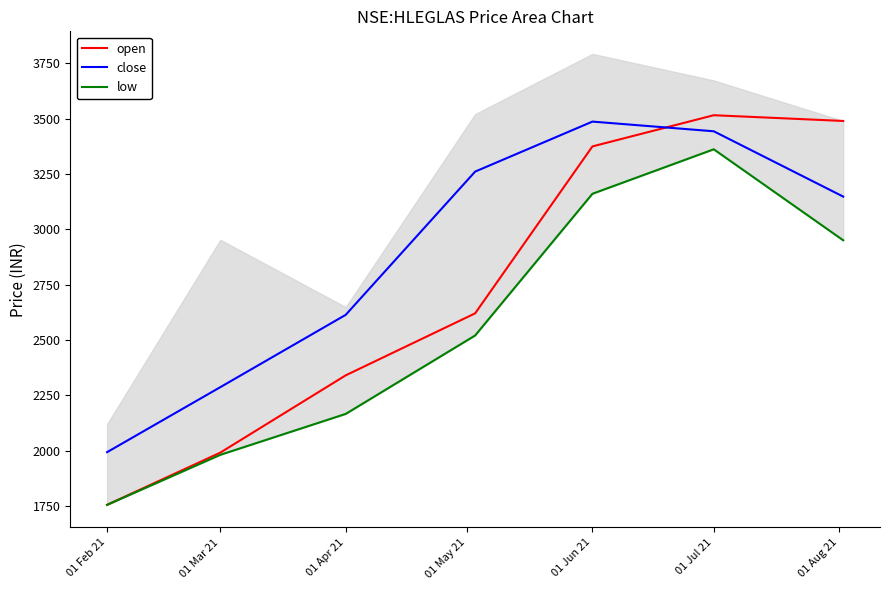

What are all the series names shown in the legend?

open, close, low